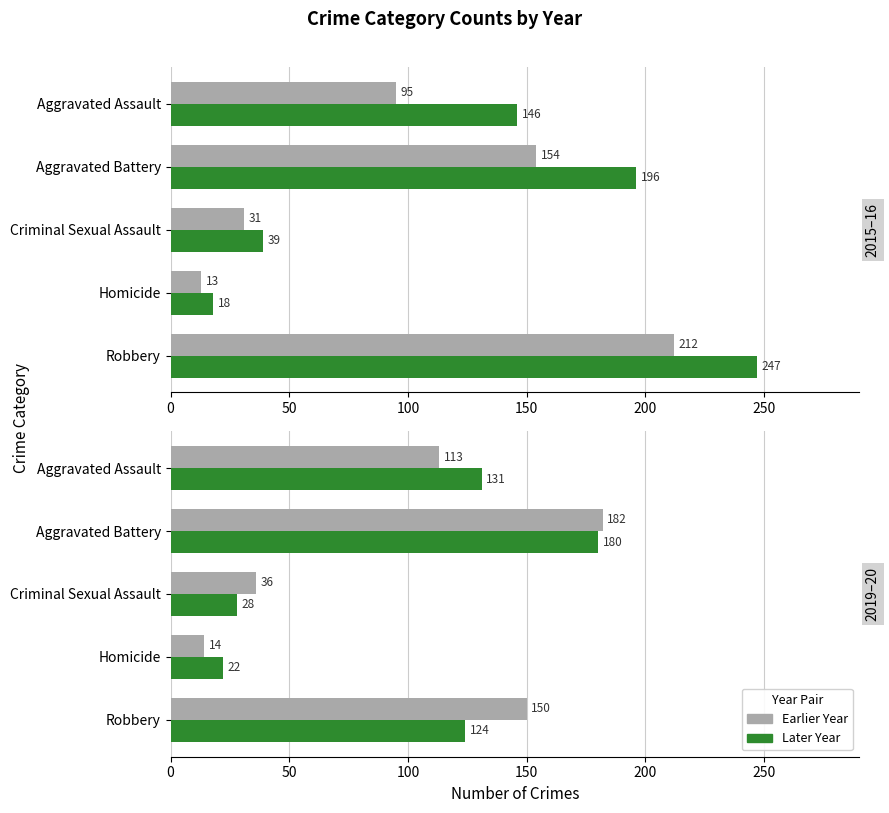

The value of 2020 at Aggravated Assault is 86. True or false?

False